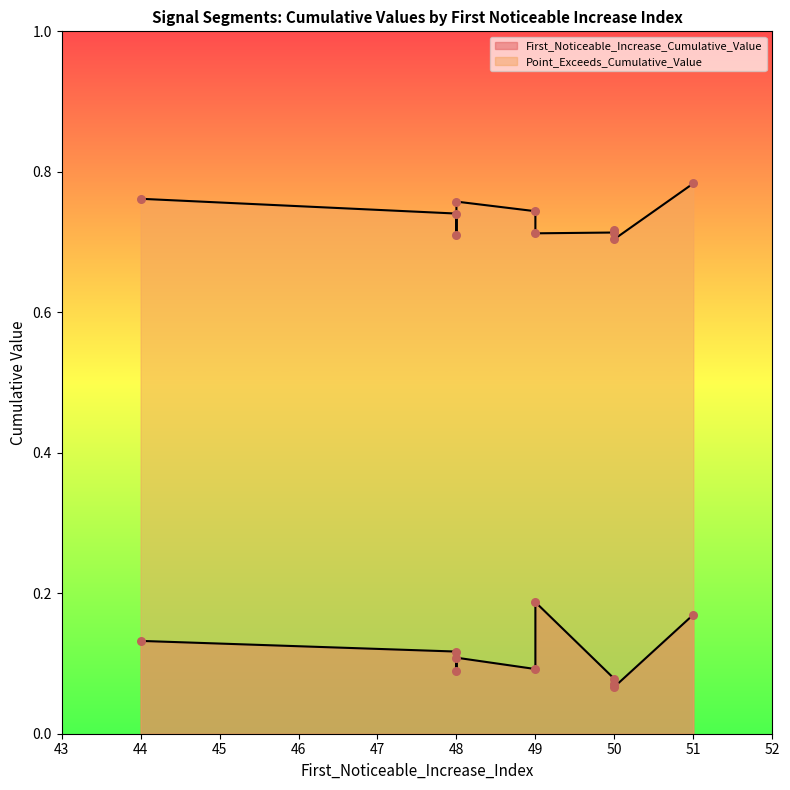

Which series has the largest Y range (max minus min)?

First_Noticeable_Increase_Cumulative_Value